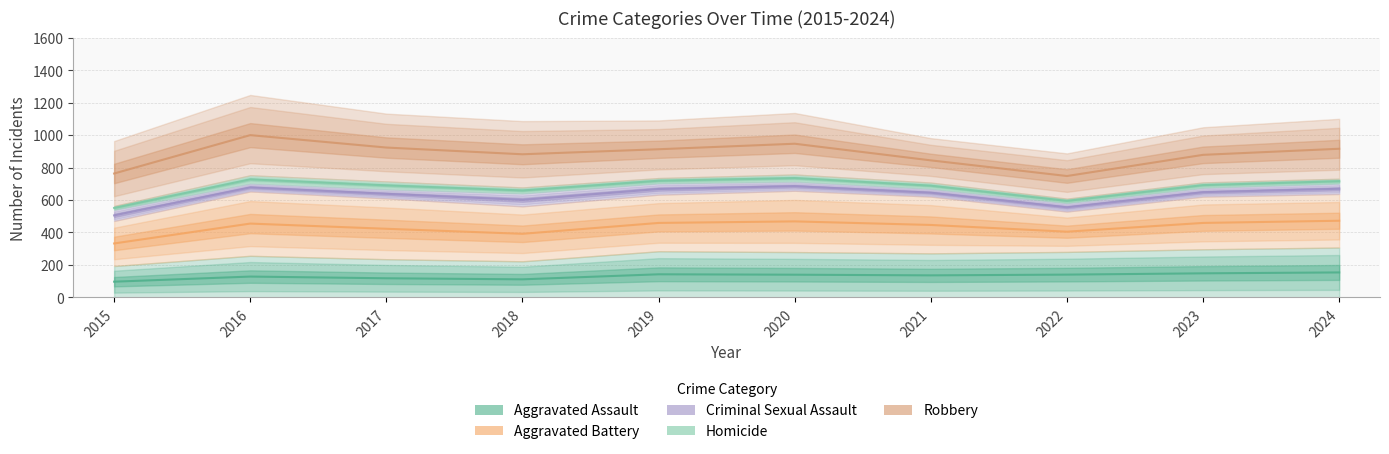

What is the difference between the highest and lowest values at 2016?

446